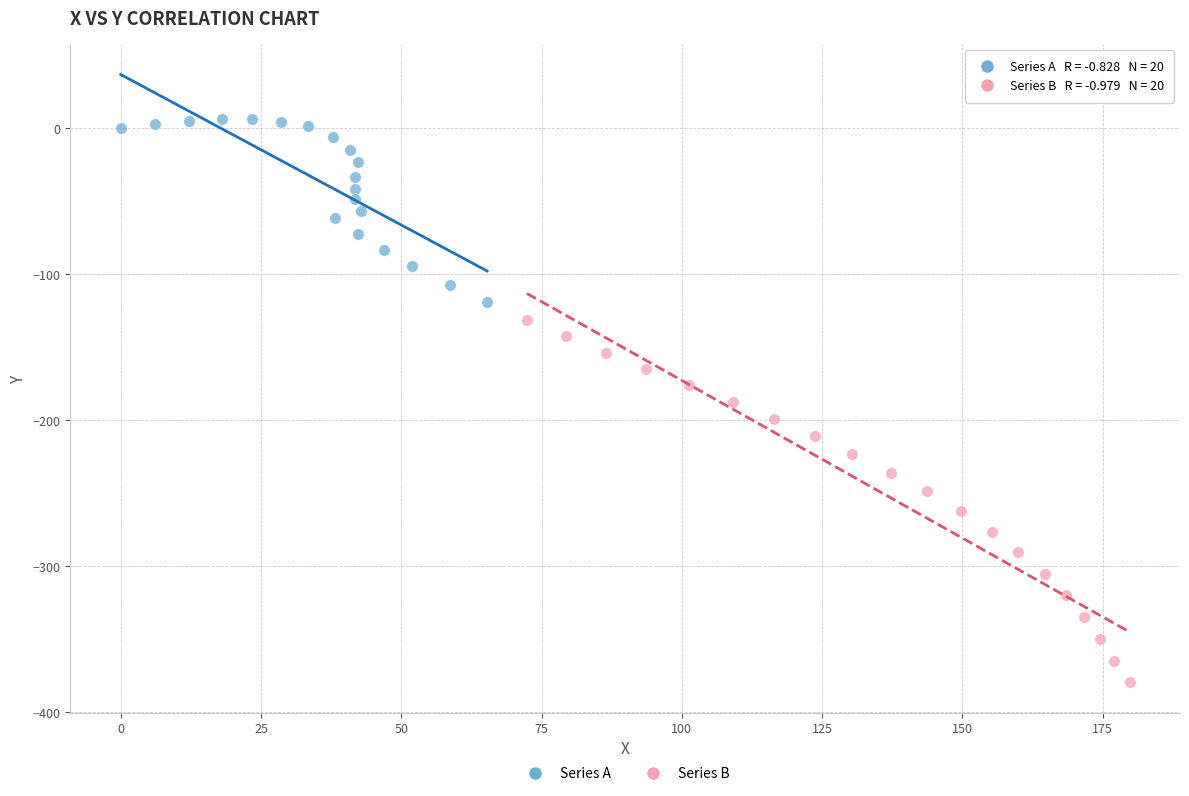

Which series reaches the maximum Y coordinate?

Series A